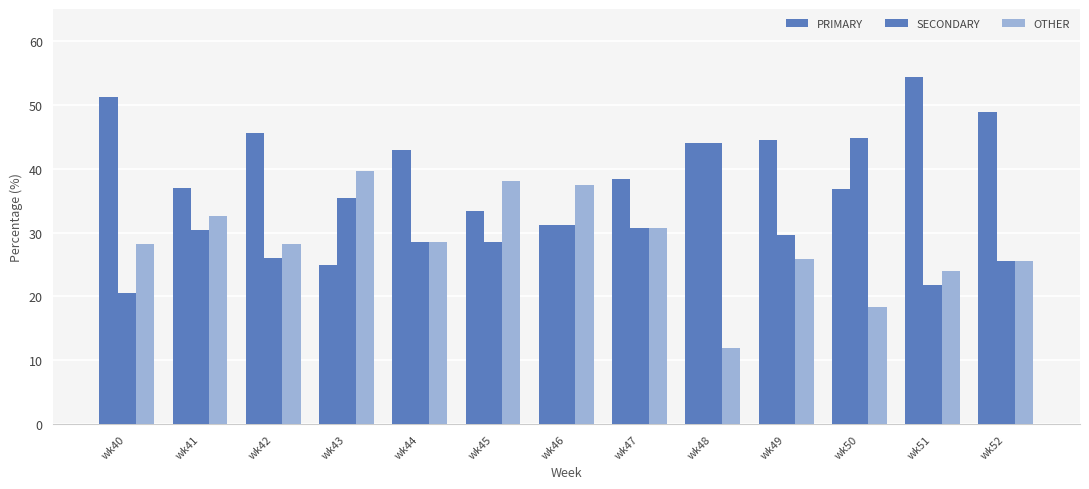

What is the sum of the SECONDARY values at wk45 and wk52?

54.1